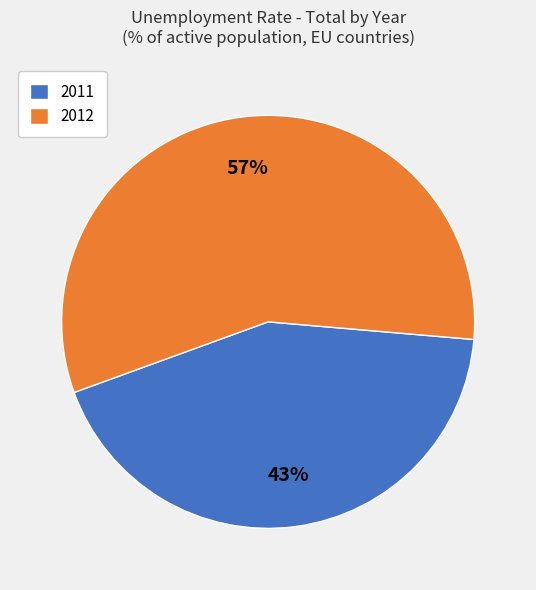

To the nearest percent, what percentage of the pie is 2012?

57%